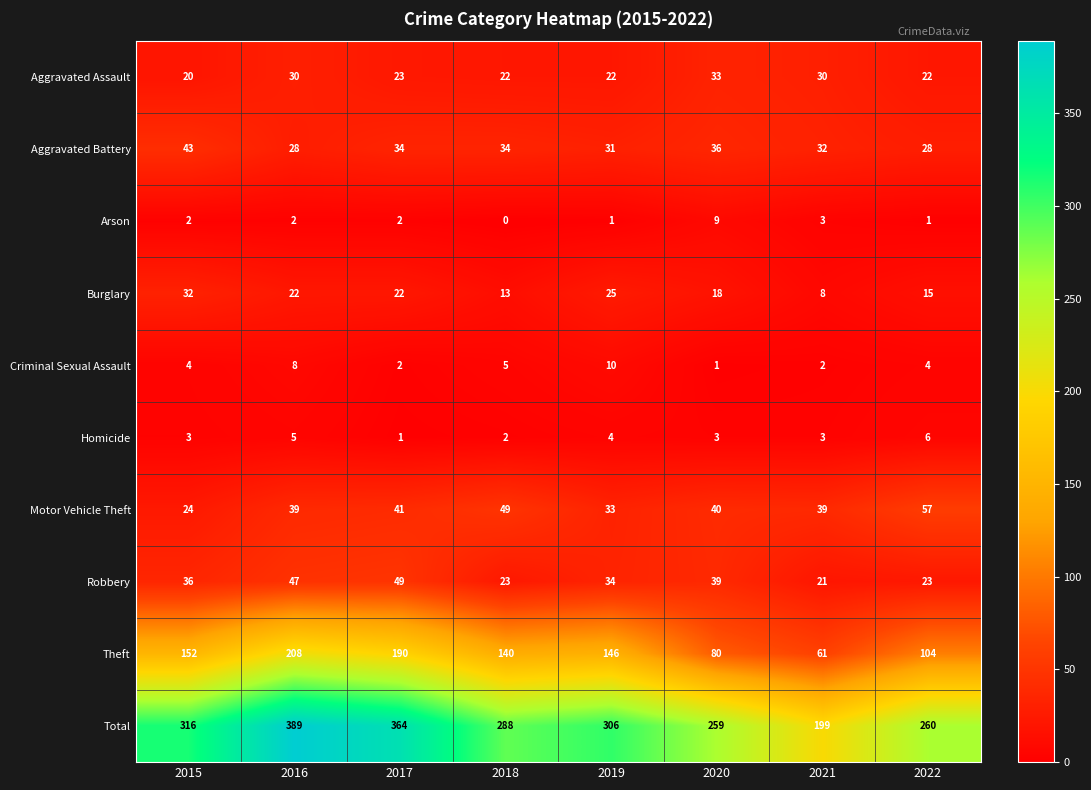

The value of Aggravated Assault at 2018 is 29. True or false?

False